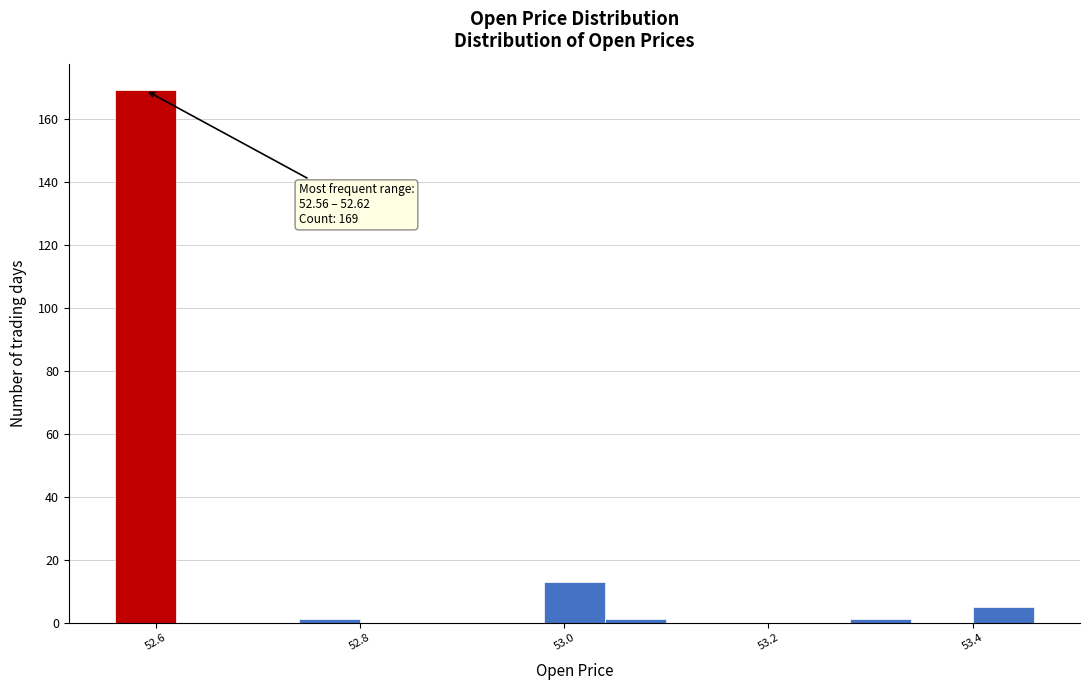

Read against the x-axis, roughly where is the centre of the tallest bar?

52.60